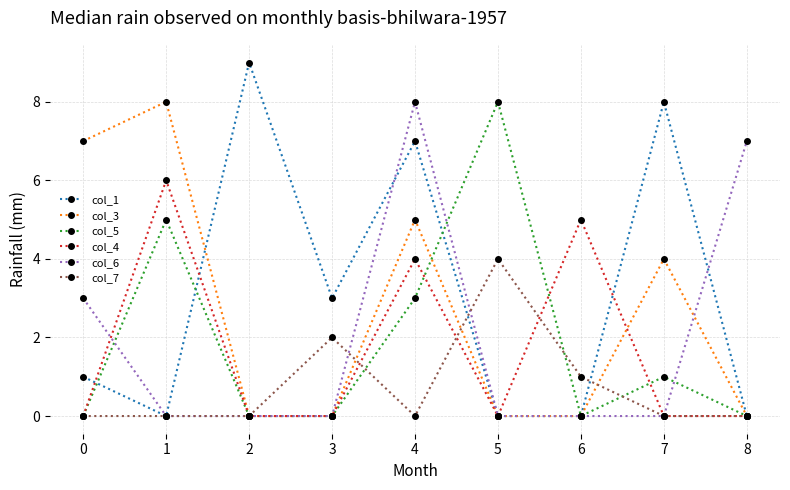

The value of col_6 at 8 is 5. True or false?

False